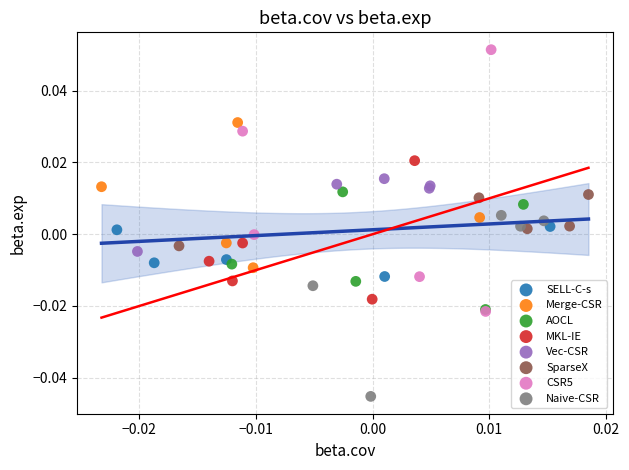

Which series reaches the minimum Y coordinate?

Naive-CSR